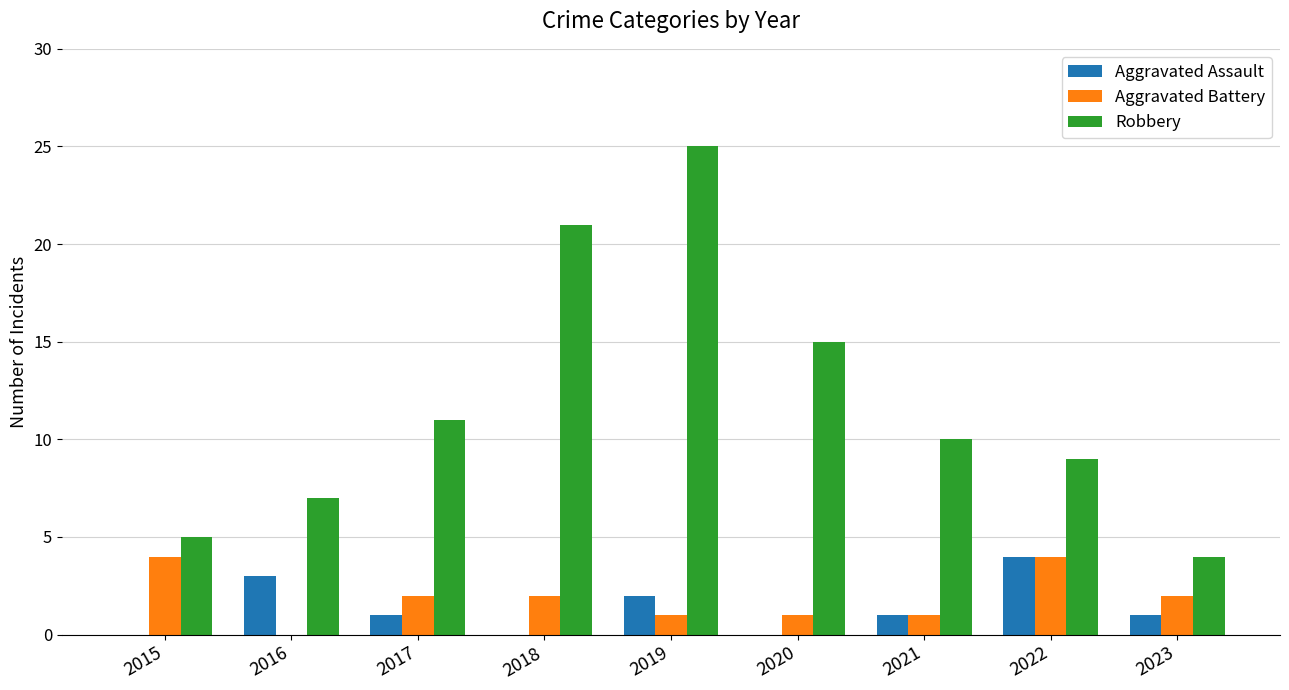

Count the number of categories in the chart.

9